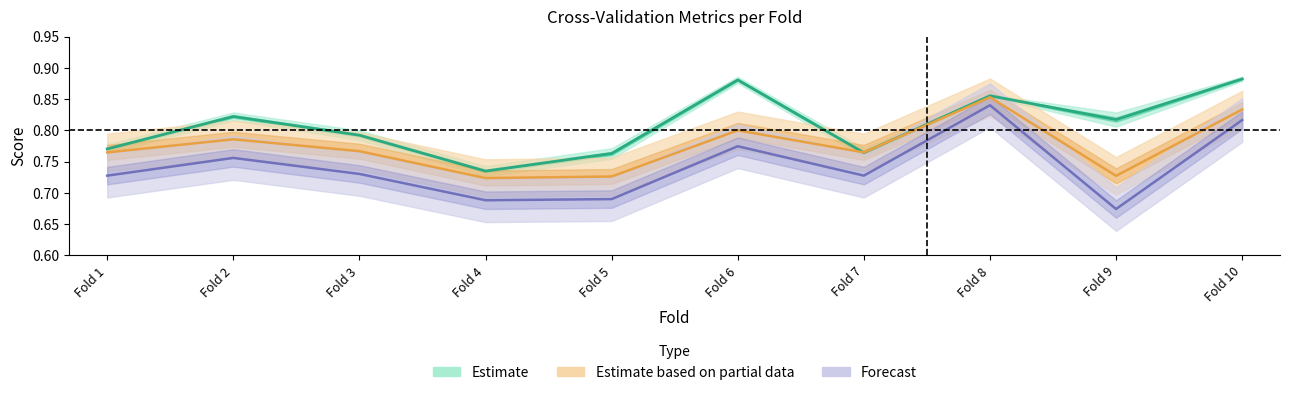

At which category is the sum across all series the highest?

8